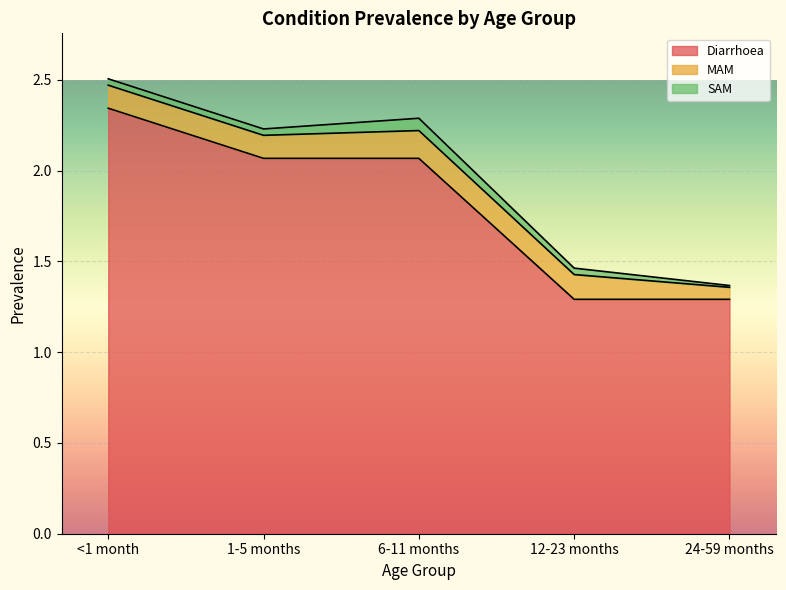

What is the label of the 3rd point from the right?

6-11 months